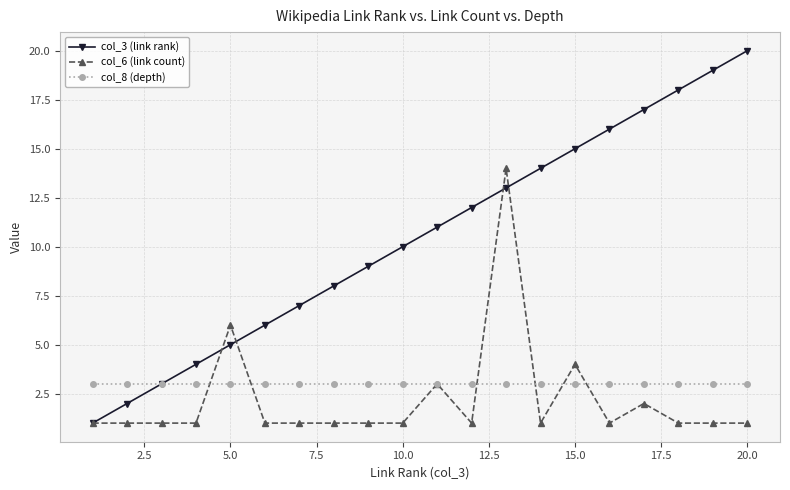

Which series has the largest total across all categories?

col_3 (link rank)